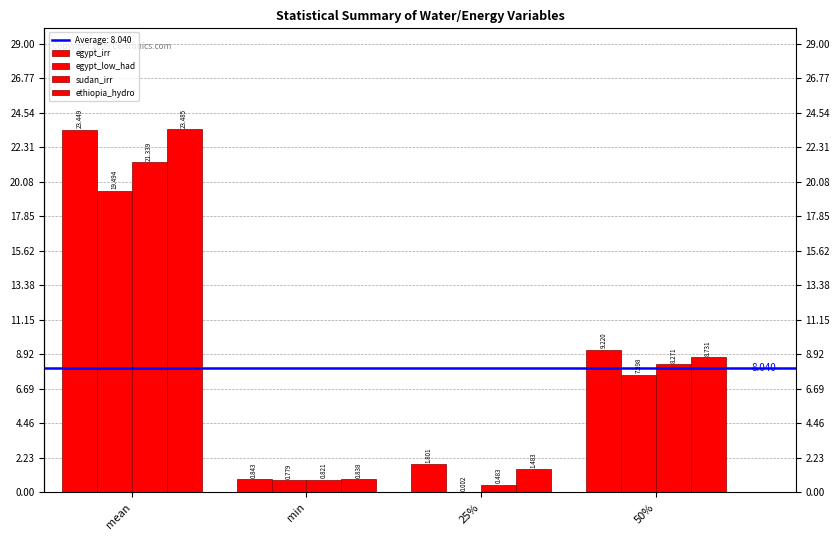

What is the difference between the highest and lowest values at min?

0.1